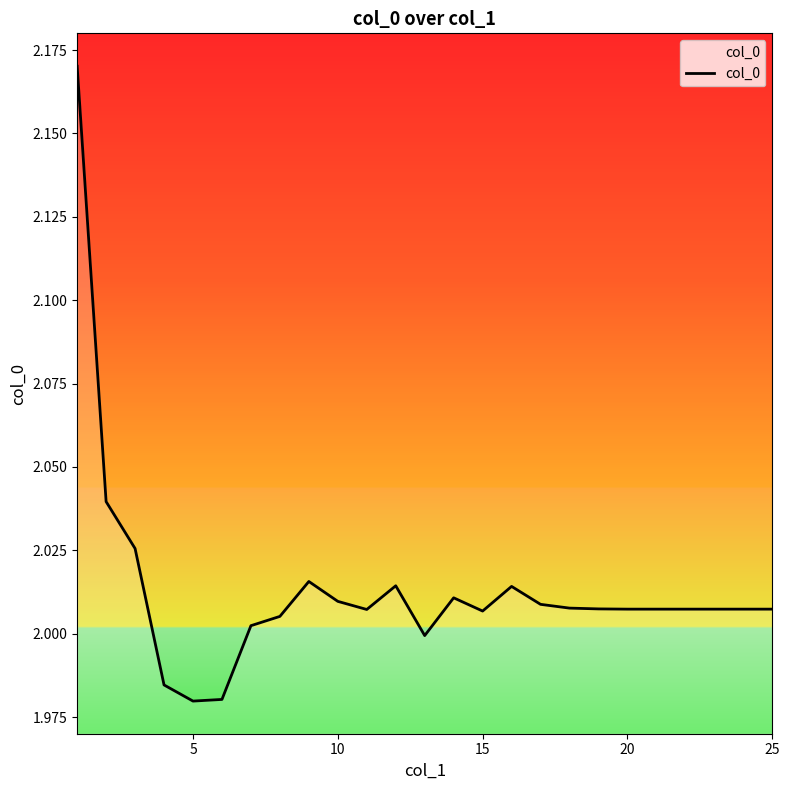

Between 25 and 5, which is larger?

25